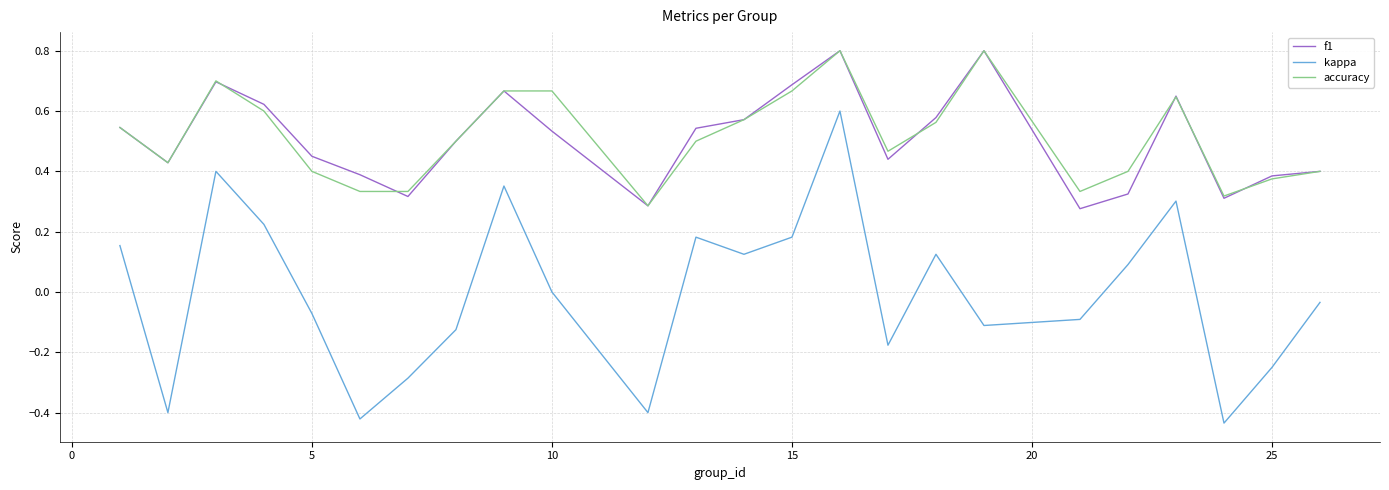

True or false: kappa and accuracy cross at least once.

False